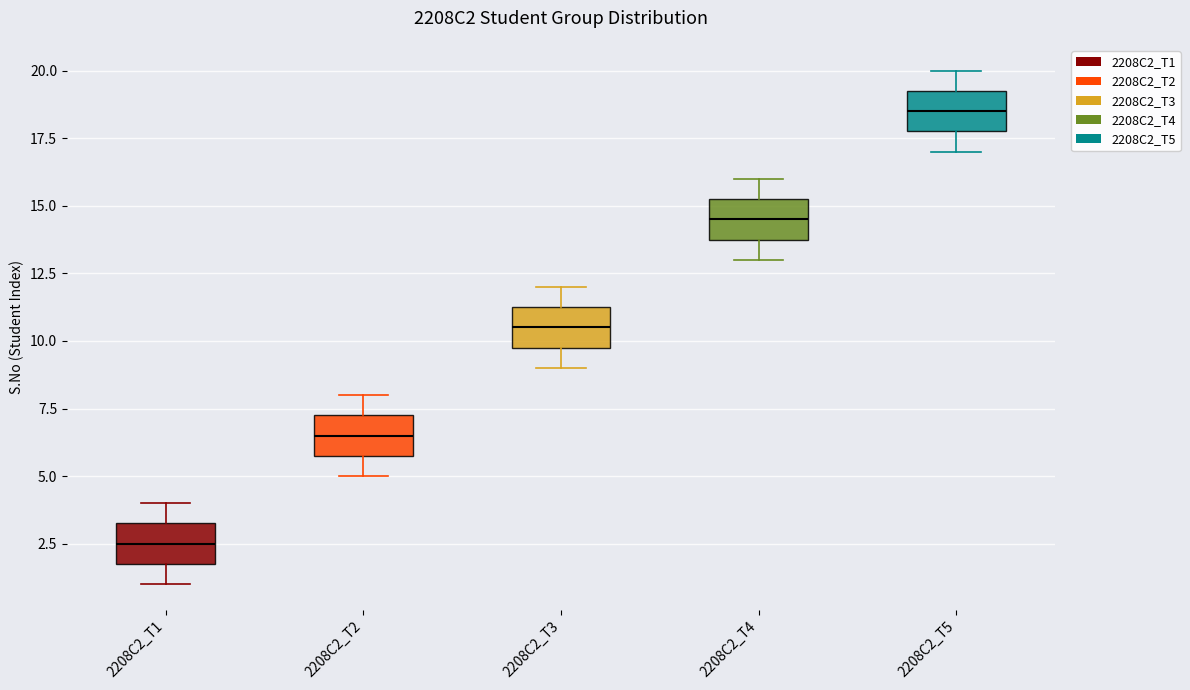

Where does the upper whisker of the box for 2208C2_T2 end on the y-axis? The values are not printed on the chart, so give them approximately, as read against the axis.

8.0